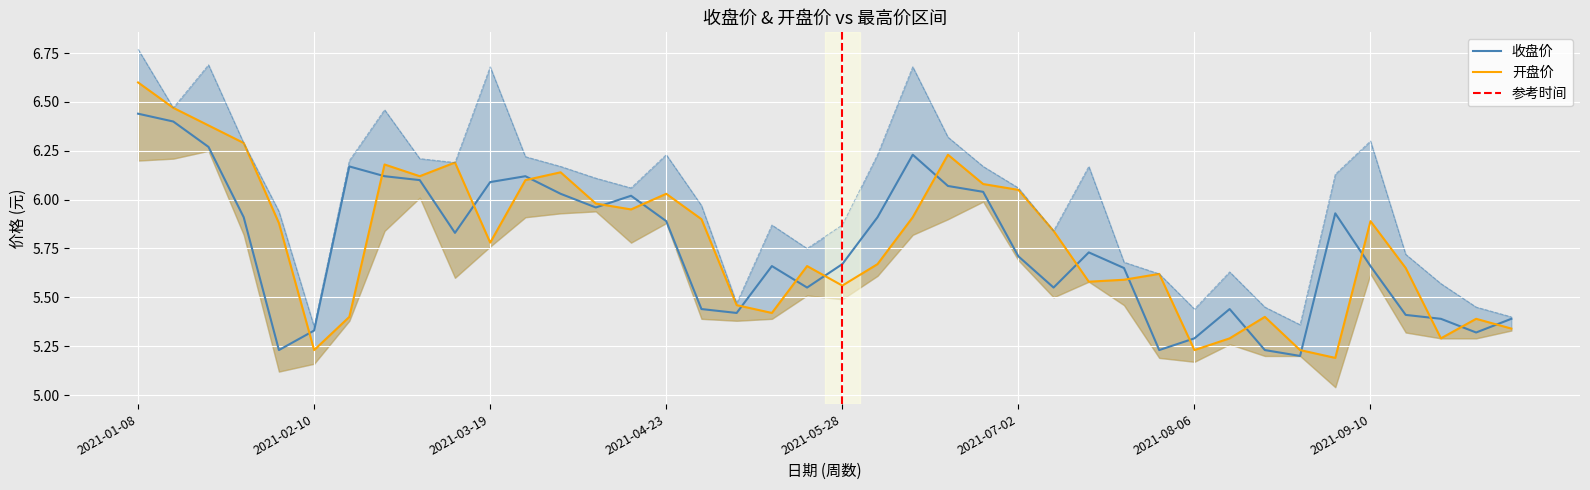

What position from the right is 2021-08-06?

10